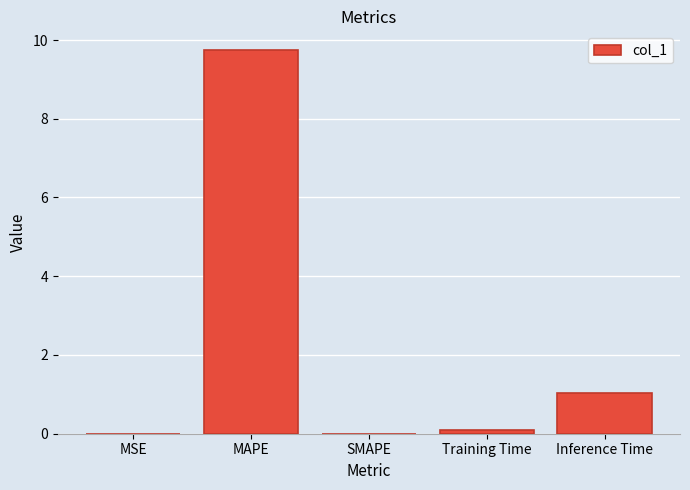

Which label corresponds to the largest value in the chart?

MAPE